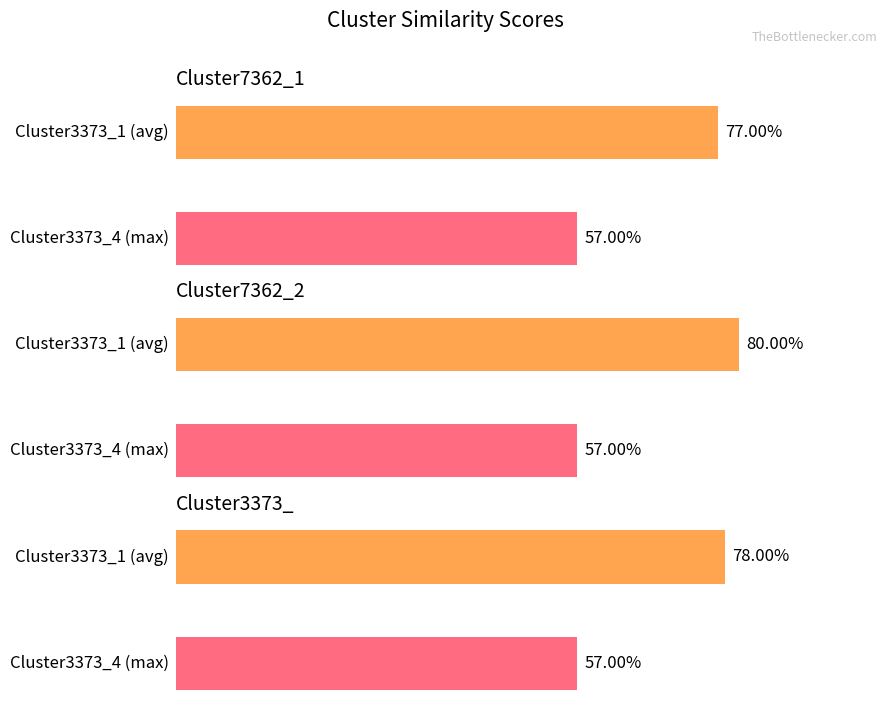

At which category does the chart reach its minimum across all series?

Cluster3373_